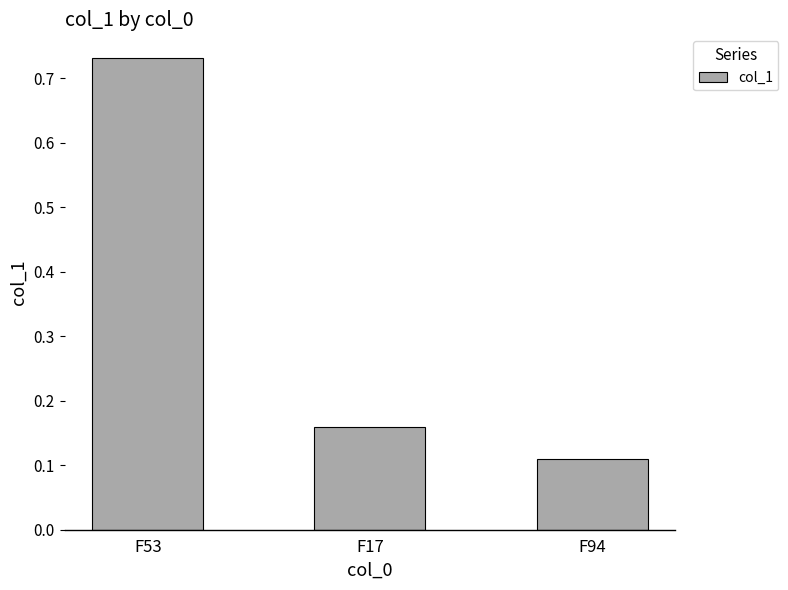

What position from the left is F94?

3